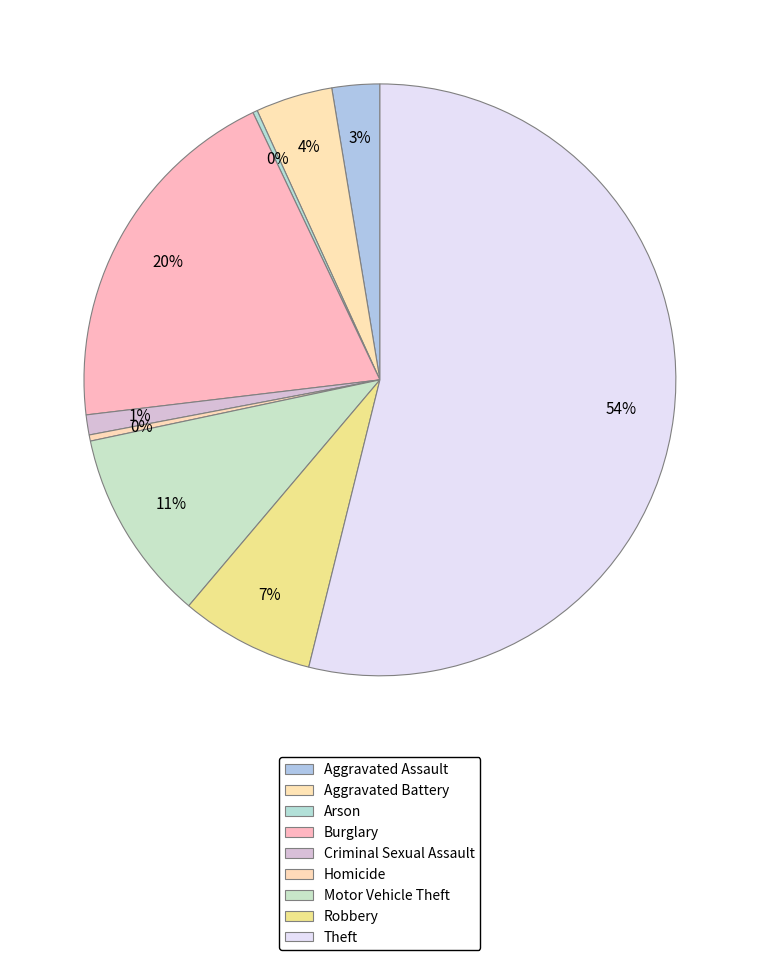

Between Theft and Aggravated Battery, which is larger?

Theft